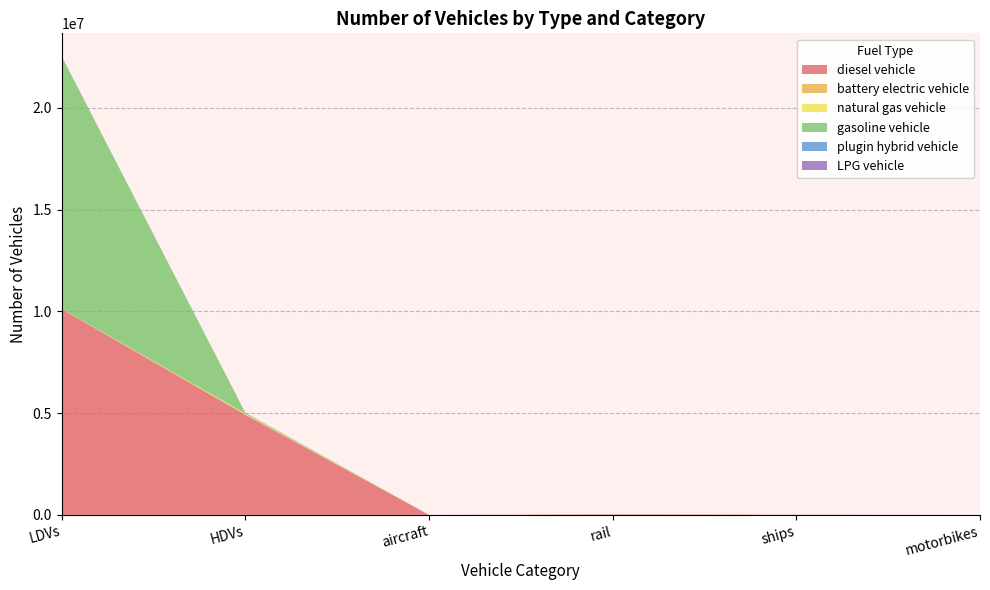

Reading right to left, list all the values displayed in this chart.

diesel vehicle: 0.0	10524.0	24937.1	1152.7	4927361.0	10118227.4
battery electric vehicle: 0.0	0.0	0.0	0.0	113.0	1500.8
natural gas vehicle: 0.0	0.0	0.0	0.0	44406.0	15152.8
gasoline vehicle: 0.0	0.0	0.0	0.0	47628.0	12396598.3
plugin hybrid vehicle: 0.0	0.0	0.0	0.0	501.0	2848.9
LPG vehicle: 0.0	0.0	0.0	0.0	3747.0	5509.3